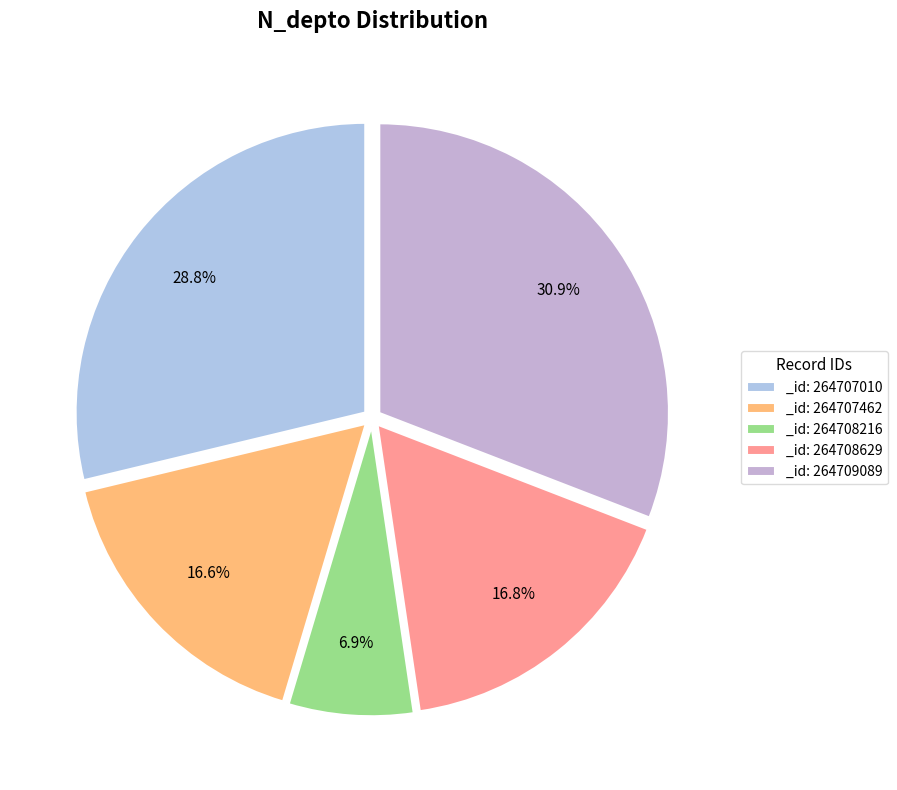

How many slices are in this pie chart?

5